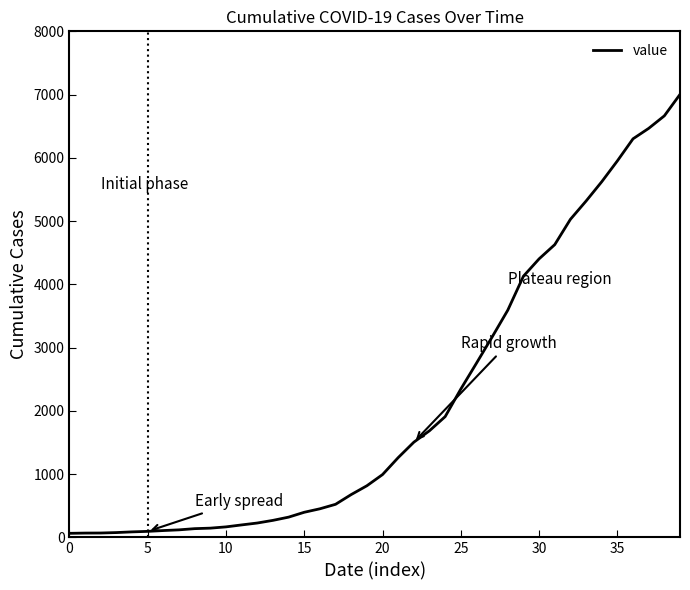

What is the greatest value displayed?

7003